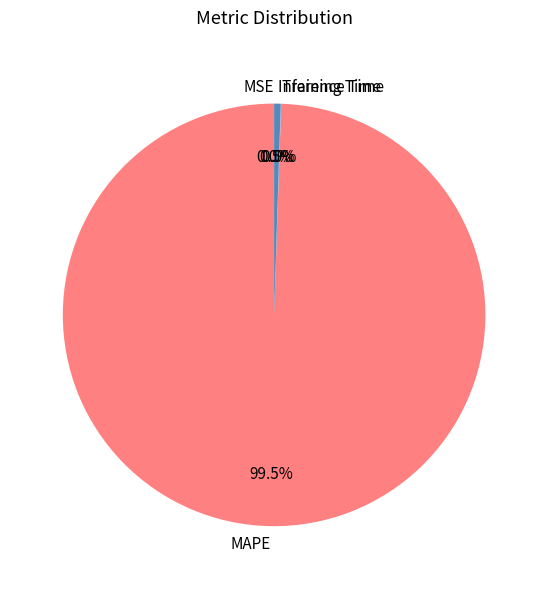

Which category has the biggest portion of the pie?

MAPE